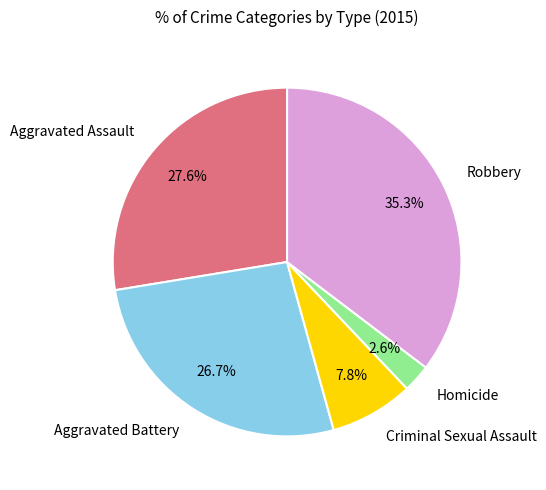

Do Homicide and Aggravated Assault together represent more than half of the pie?

No